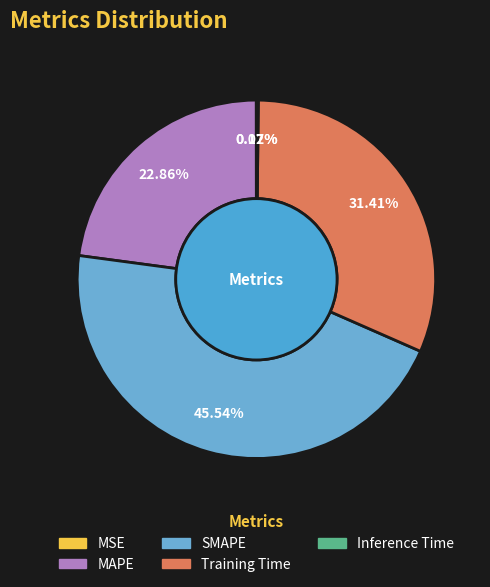

What is the largest slice in the pie chart?

SMAPE